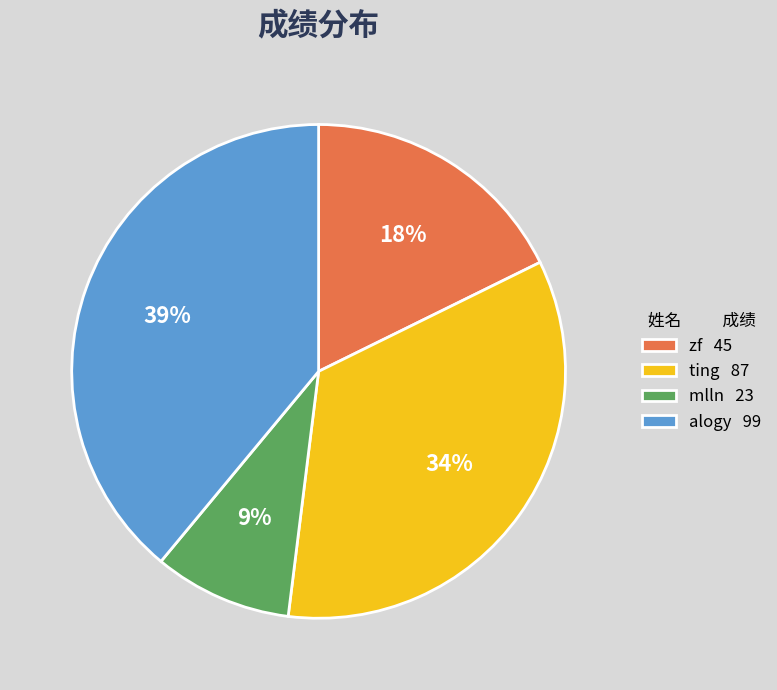

True or false: alogy accounts for 24% of the total.

False